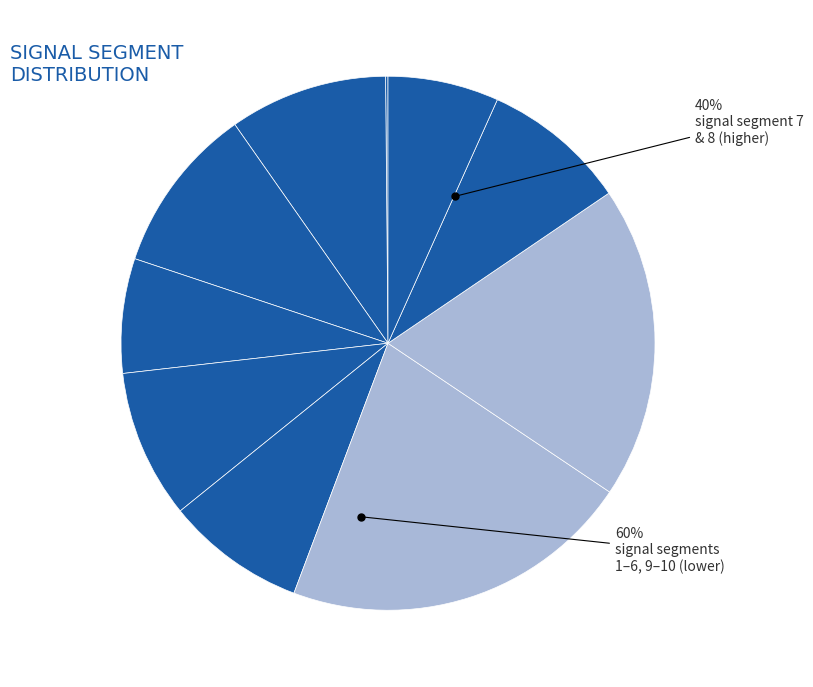

To the nearest percent, what is the difference between the signal segment 1 and signal segment 7 slice percentages?

21%